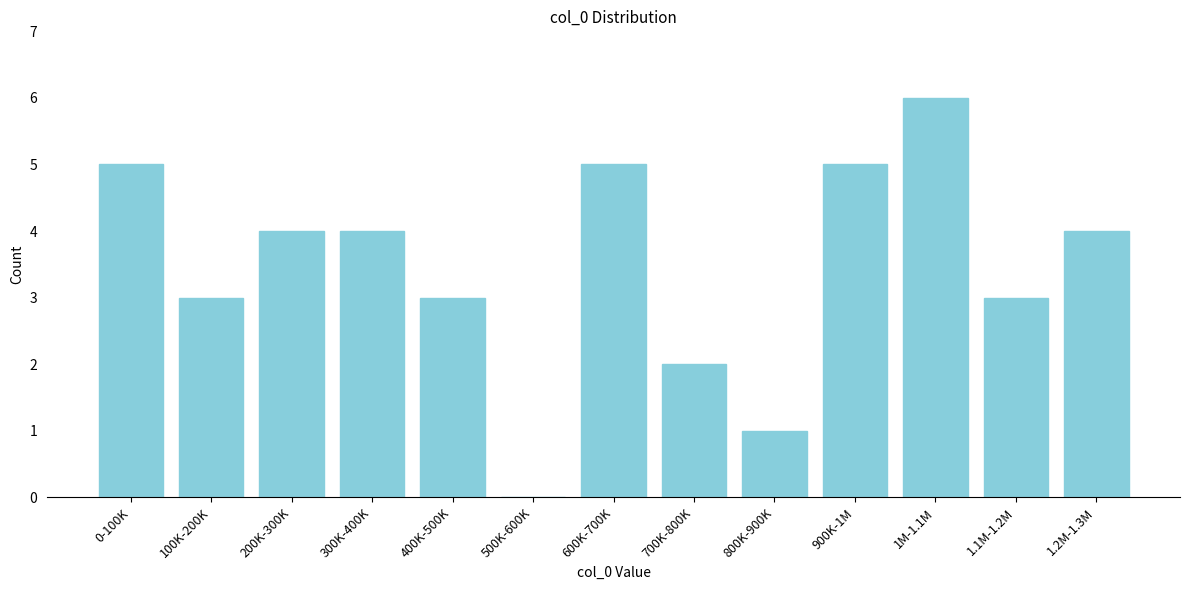

Reading left to right, list all the values displayed in this chart.

0-100K=5	100K-200K=3	200K-300K=4	300K-400K=4	400K-500K=3	500K-600K=0	600K-700K=5	700K-800K=2	800K-900K=1	900K-1M=5	1M-1.1M=6	1.1M-1.2M=3	1.2M-1.3M=4